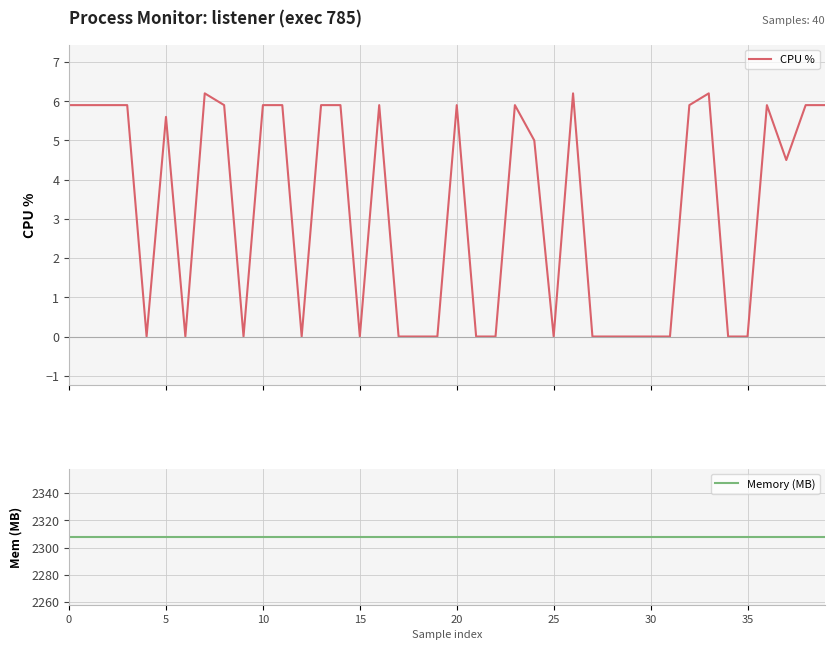

True or false: Memory (MB) has more than 1 interior local peaks.

False